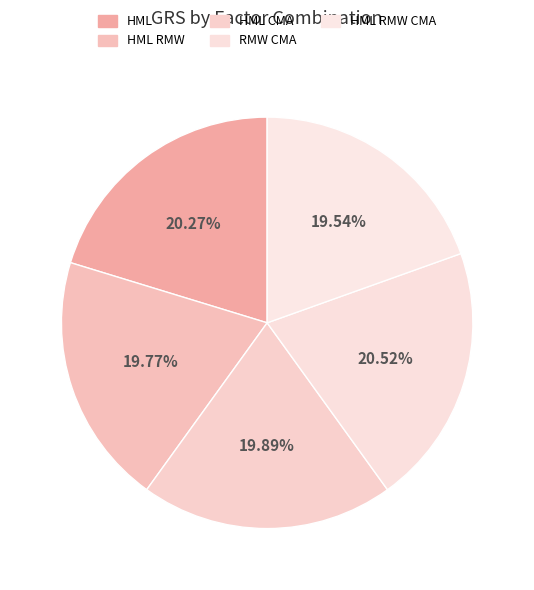

Count the number of slices in the pie.

5